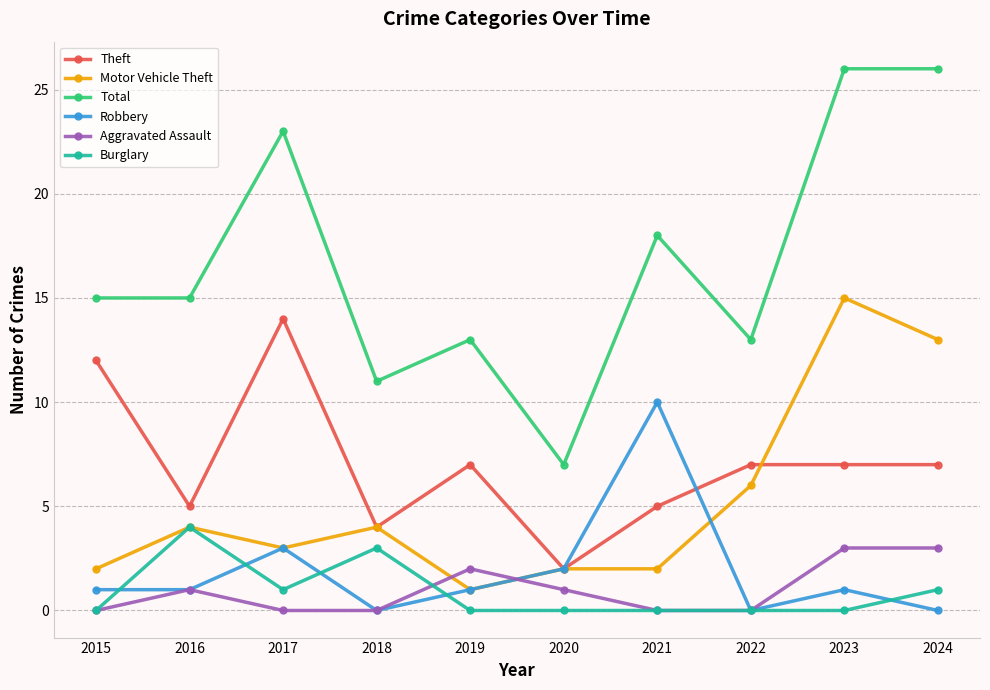

What is the average value of the Motor Vehicle Theft series?

5